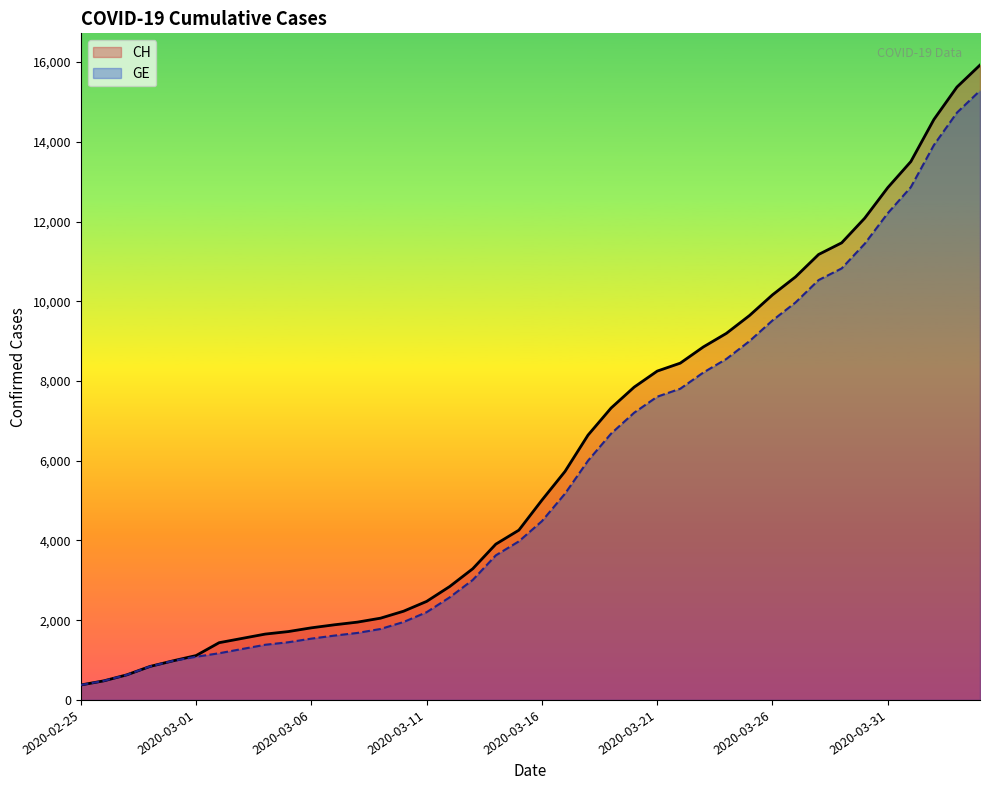

Which series has the largest range (max minus min)?

CH